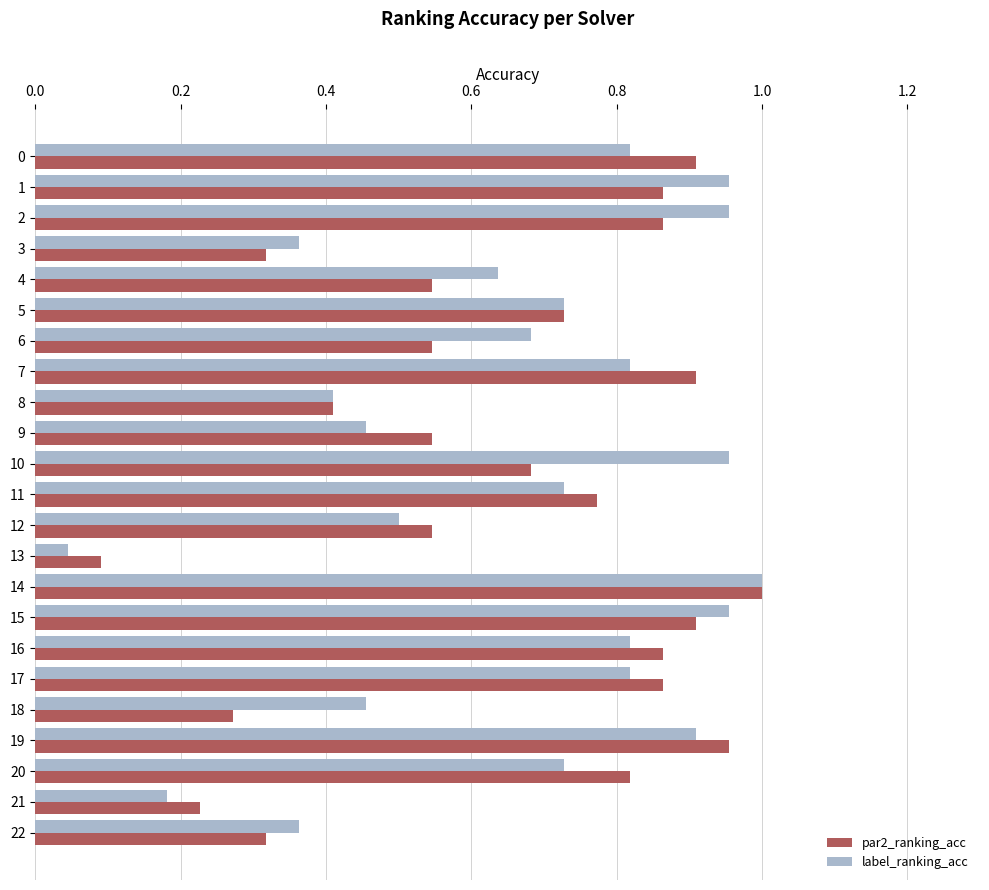

The value of par2_ranking_acc at 21 is 0.3. True or false?

False